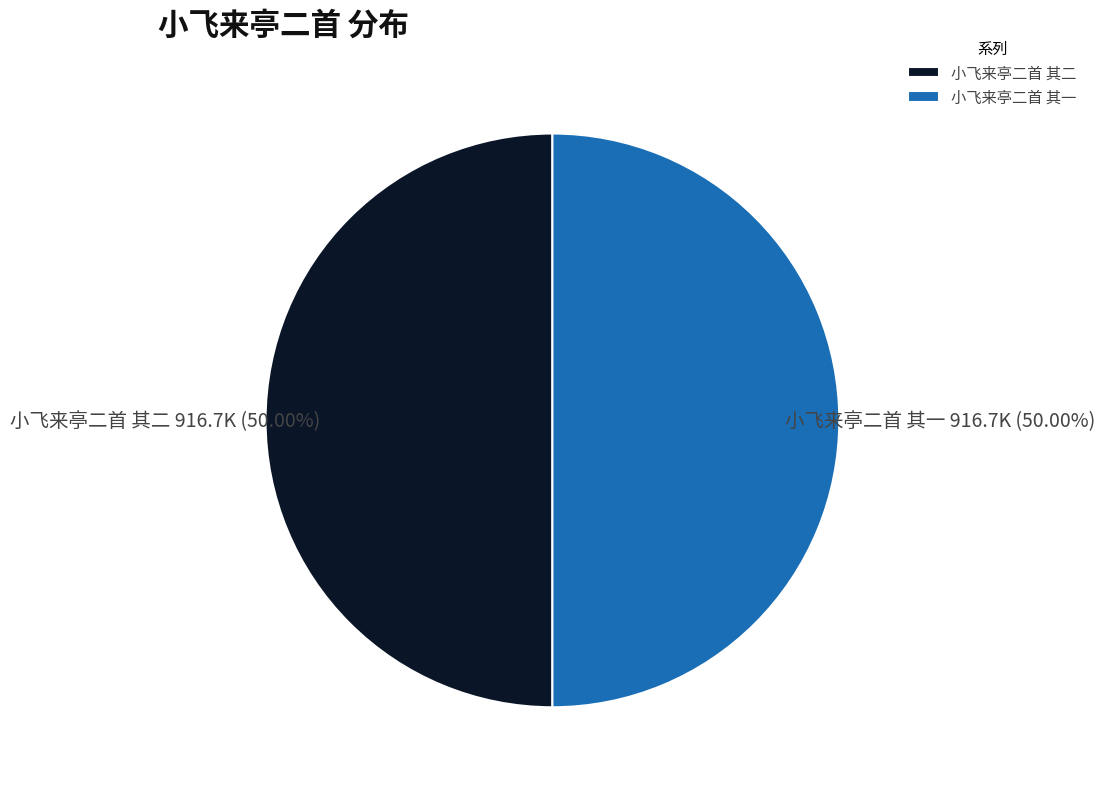

Approximately how many times larger is the value at 小飞来亭二首 其一 compared to 小飞来亭二首 其二?

1.0